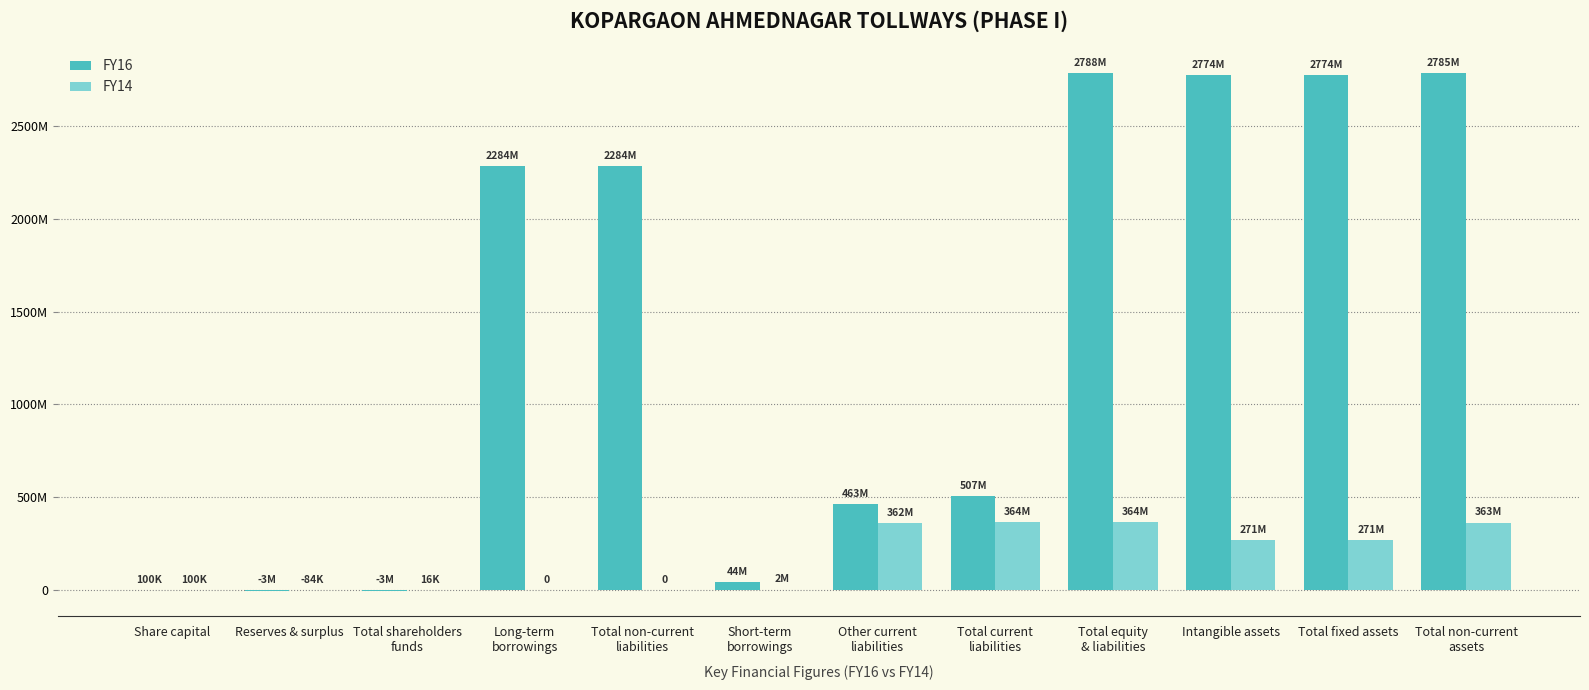

What is the greatest value displayed?

2787793053